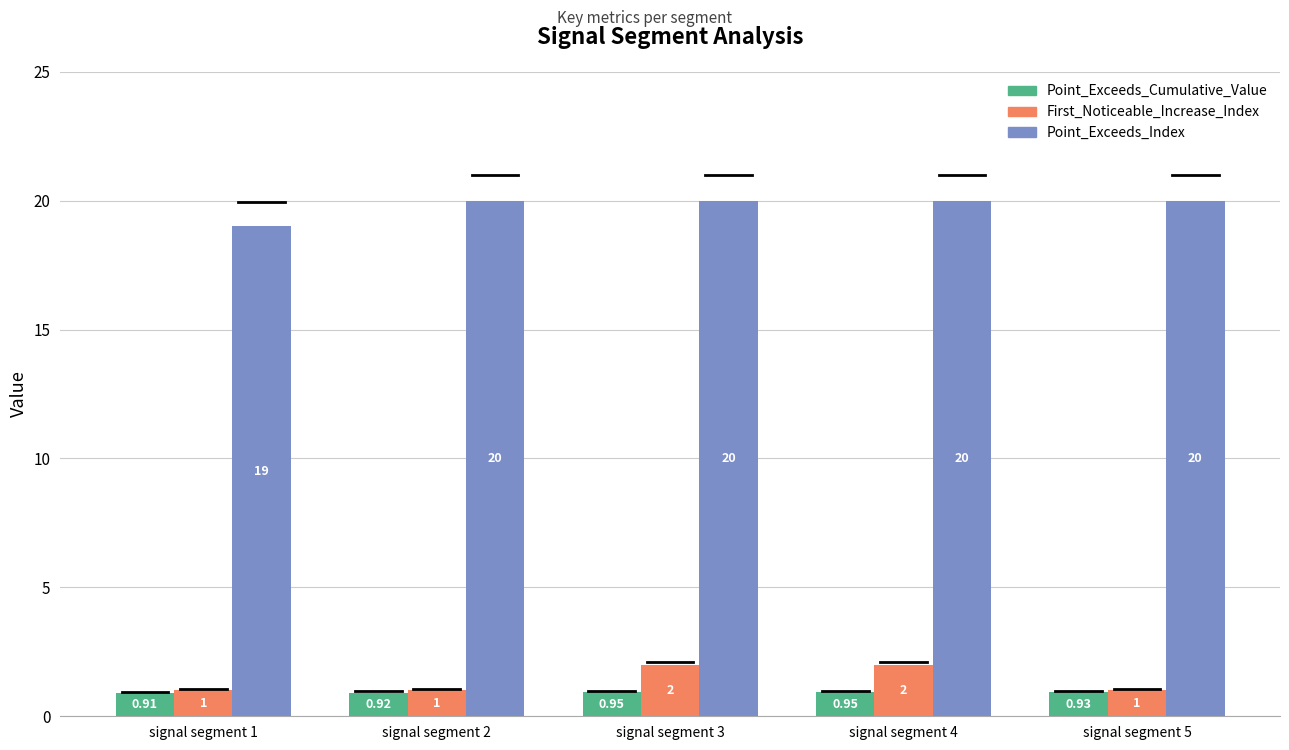

At signal segment 5, list the series in order from largest to smallest.

Point_Exceeds_Index, First_Noticeable_Increase_Index, Point_Exceeds_Cumulative_Value